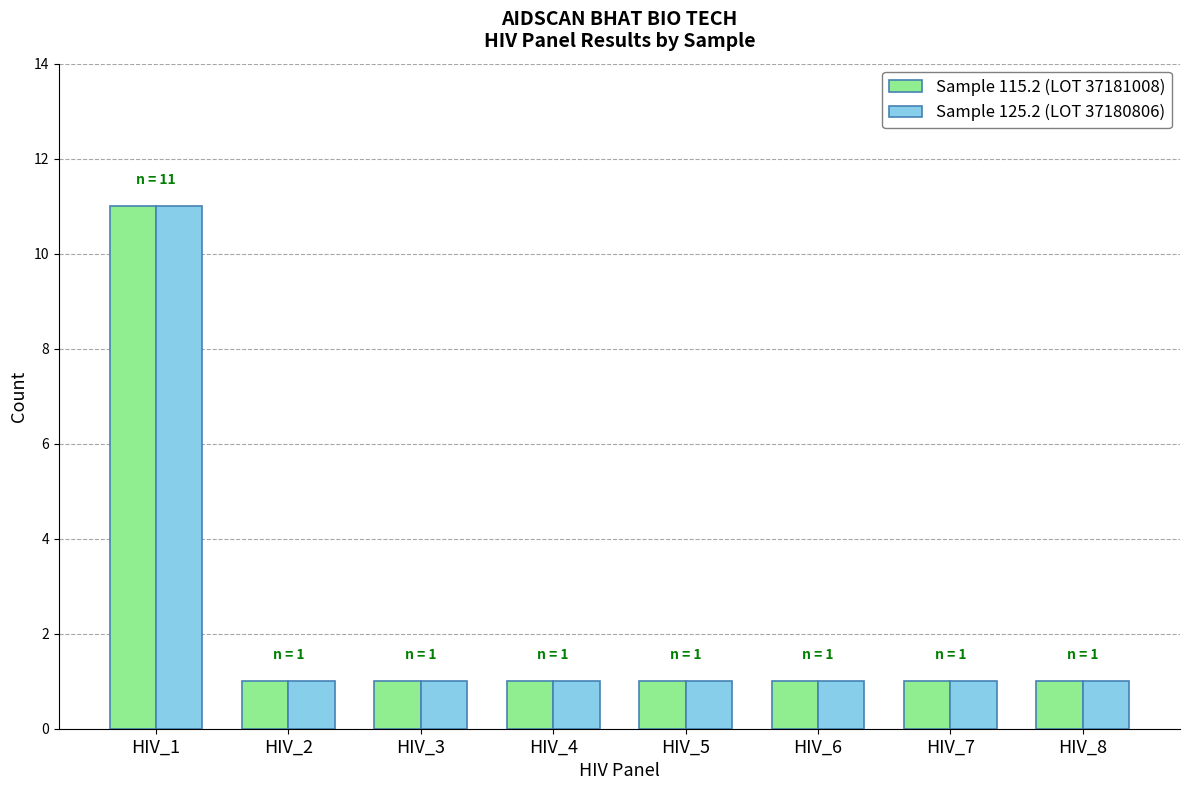

What is the smallest value displayed?

1